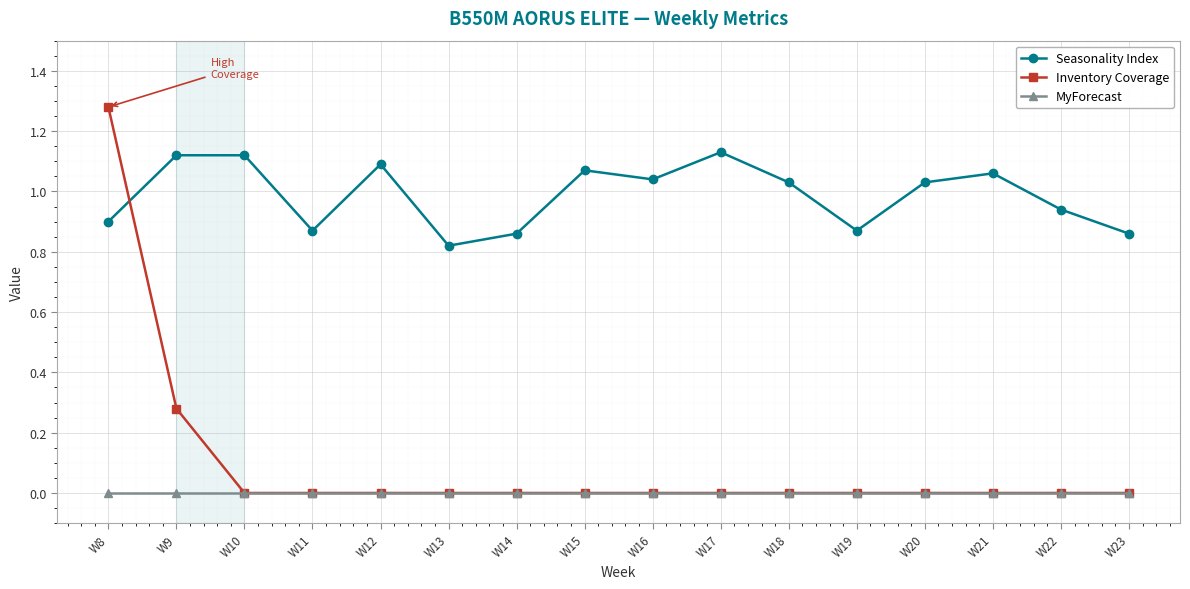

True or false: MyForecast and Seasonality Index cross at least once.

False